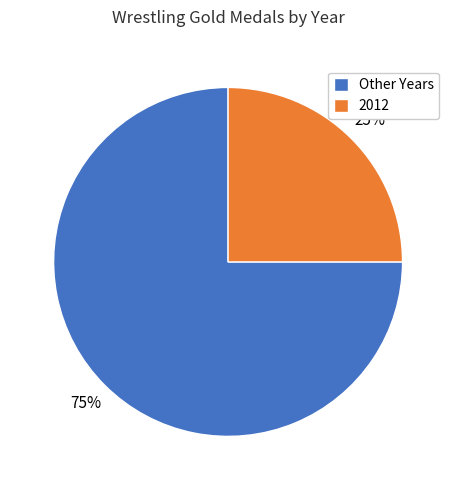

True or false: Other Years accounts for 75% of the total.

True